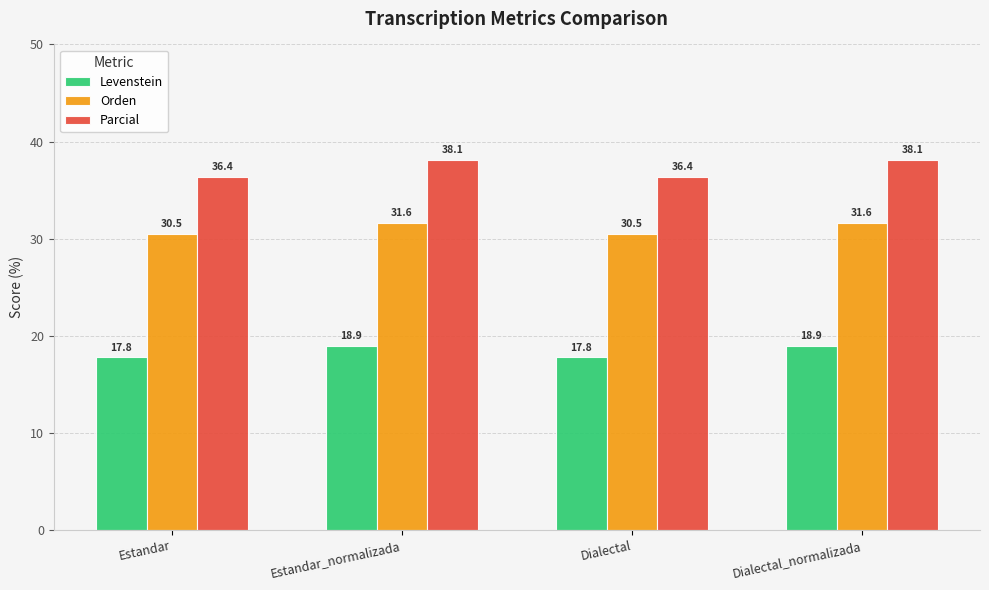

Which series changed the most between Dialectal and Dialectal_normalizada?

Parcial